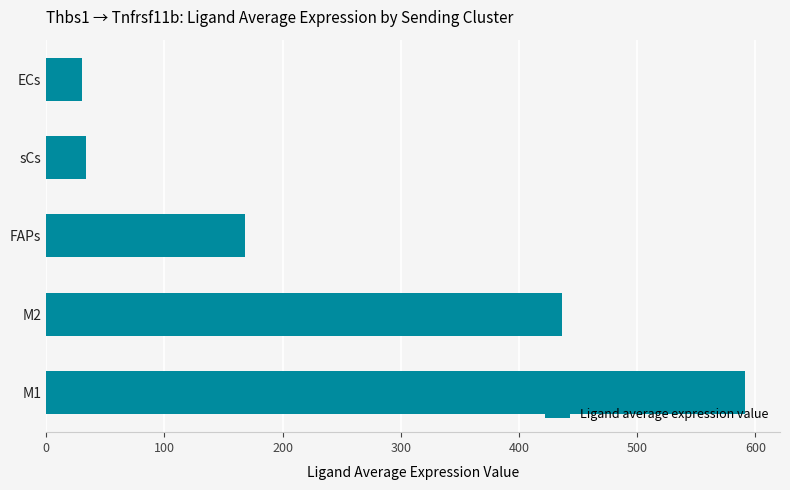

What is the change in value from M2 to sCs?

-402.9